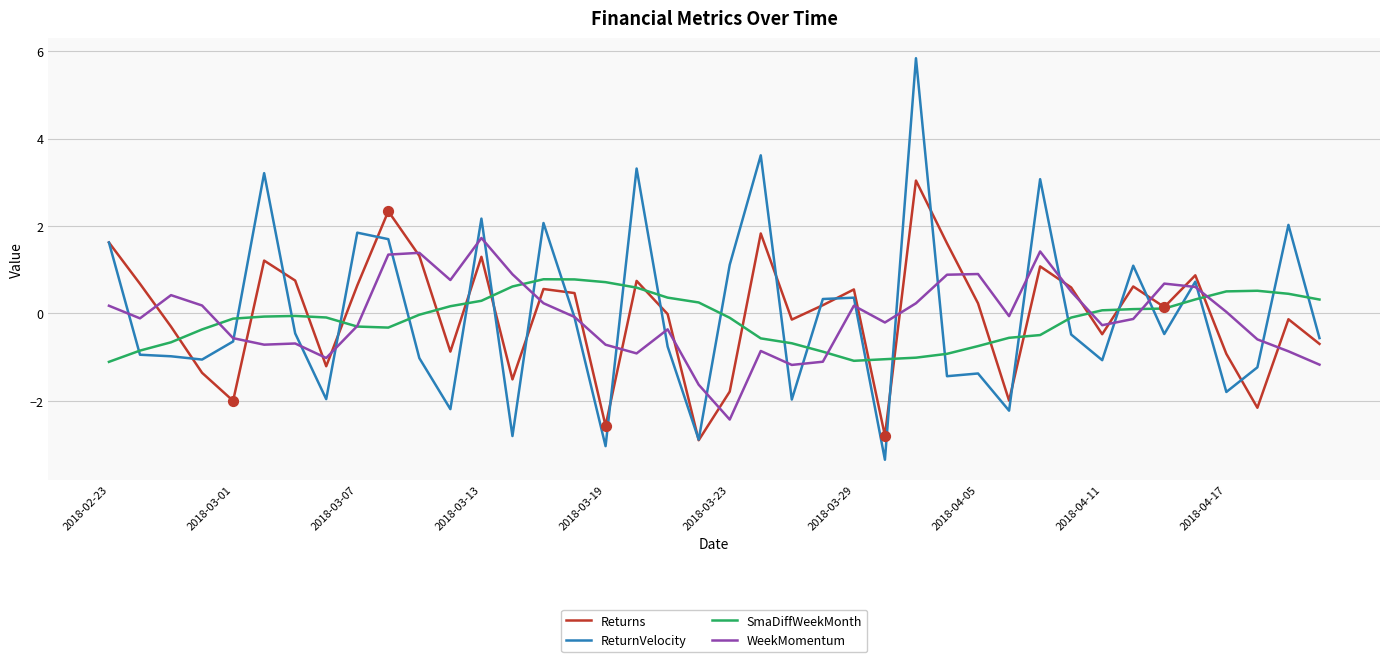

Which series has the largest range (max minus min)?

ReturnVelocity